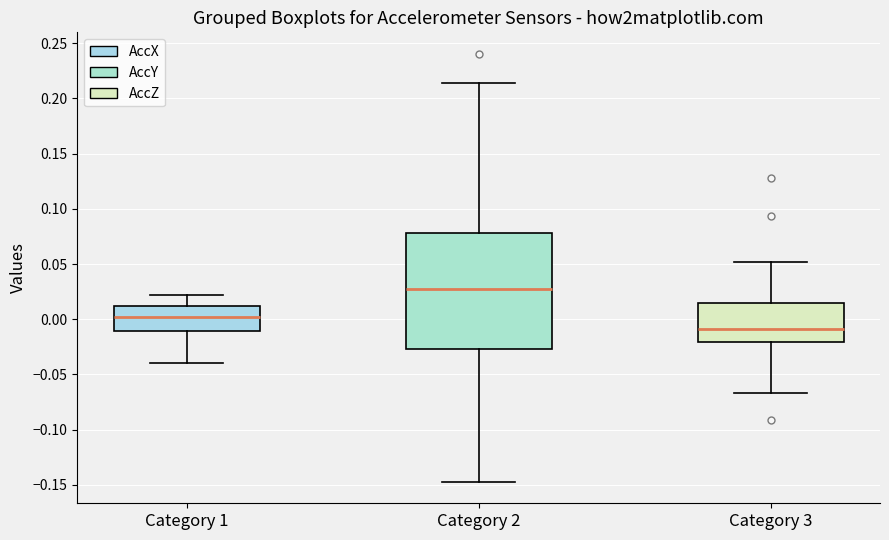

Which box's median line is the highest?

Category 2